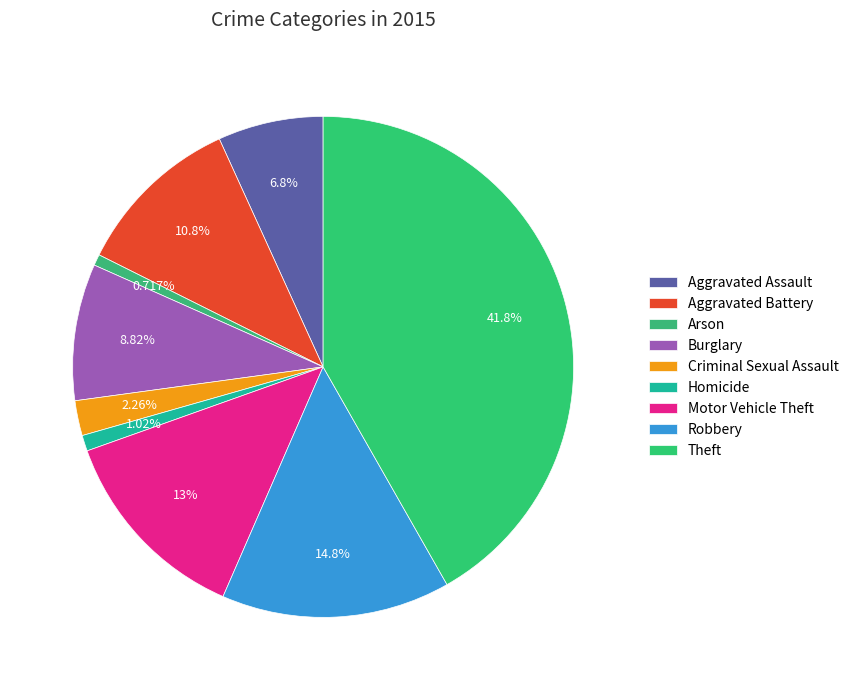

Approximately how many times larger is the value at Theft compared to Motor Vehicle Theft?

3.2